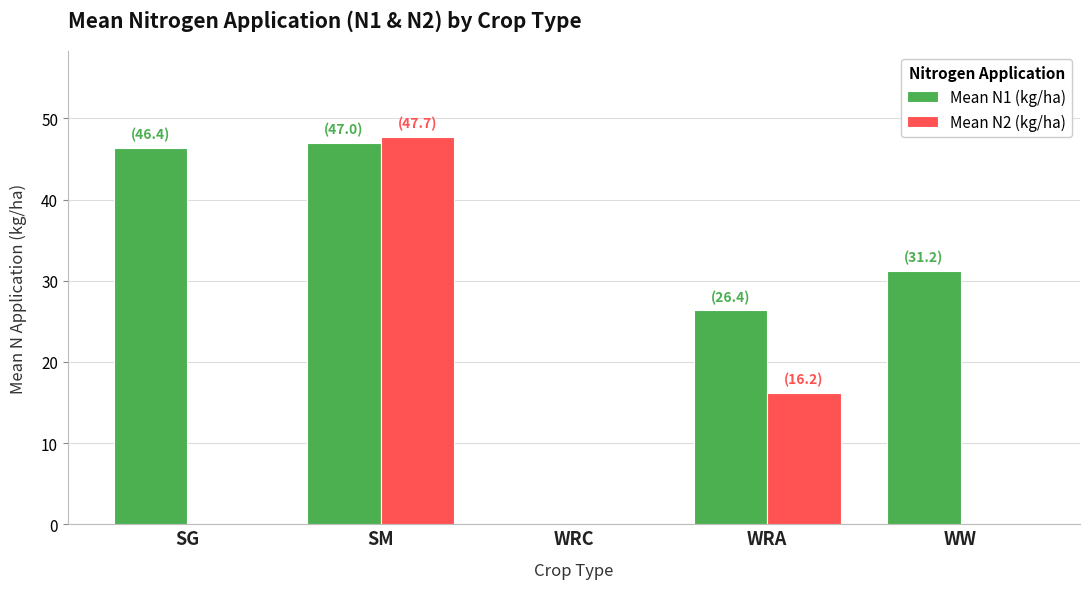

Which series has the largest range (max minus min)?

Mean N2 (kg/ha)